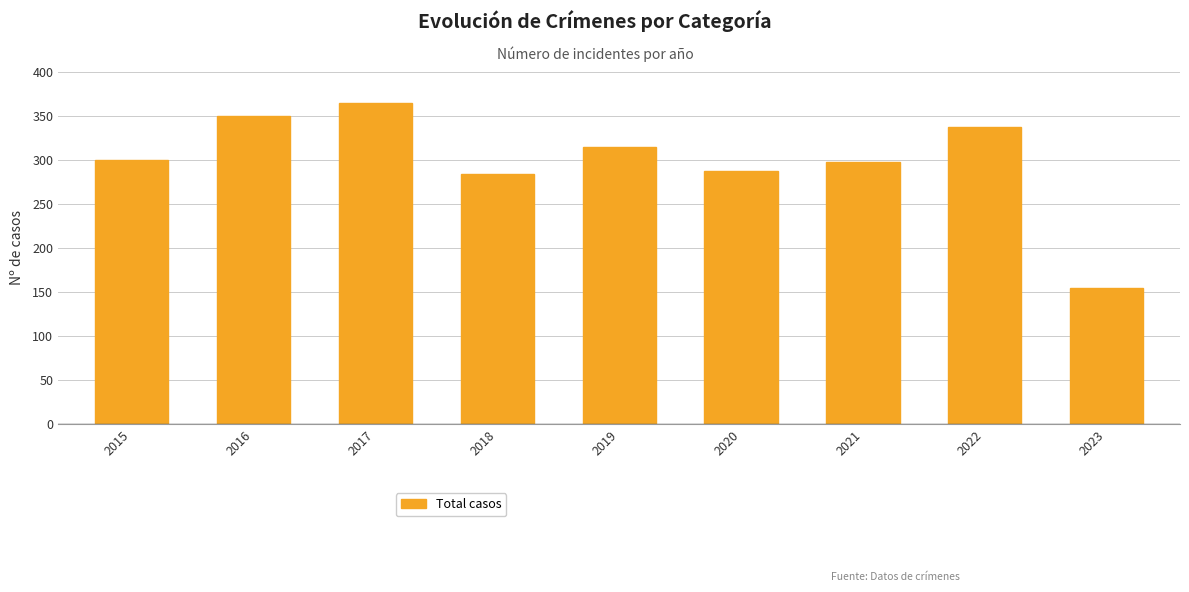

What is the sum of all values?

2691